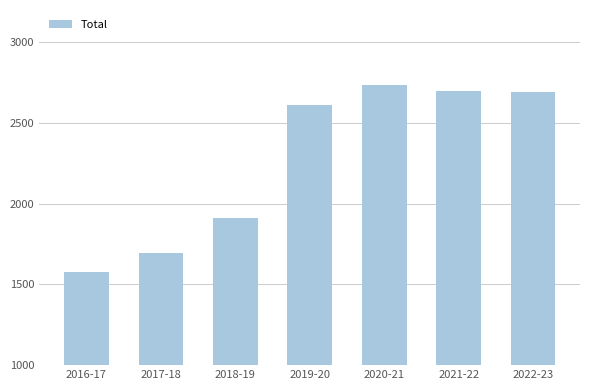

Approximately how many times larger is the value at 2020-21 compared to 2018-19?

1.4